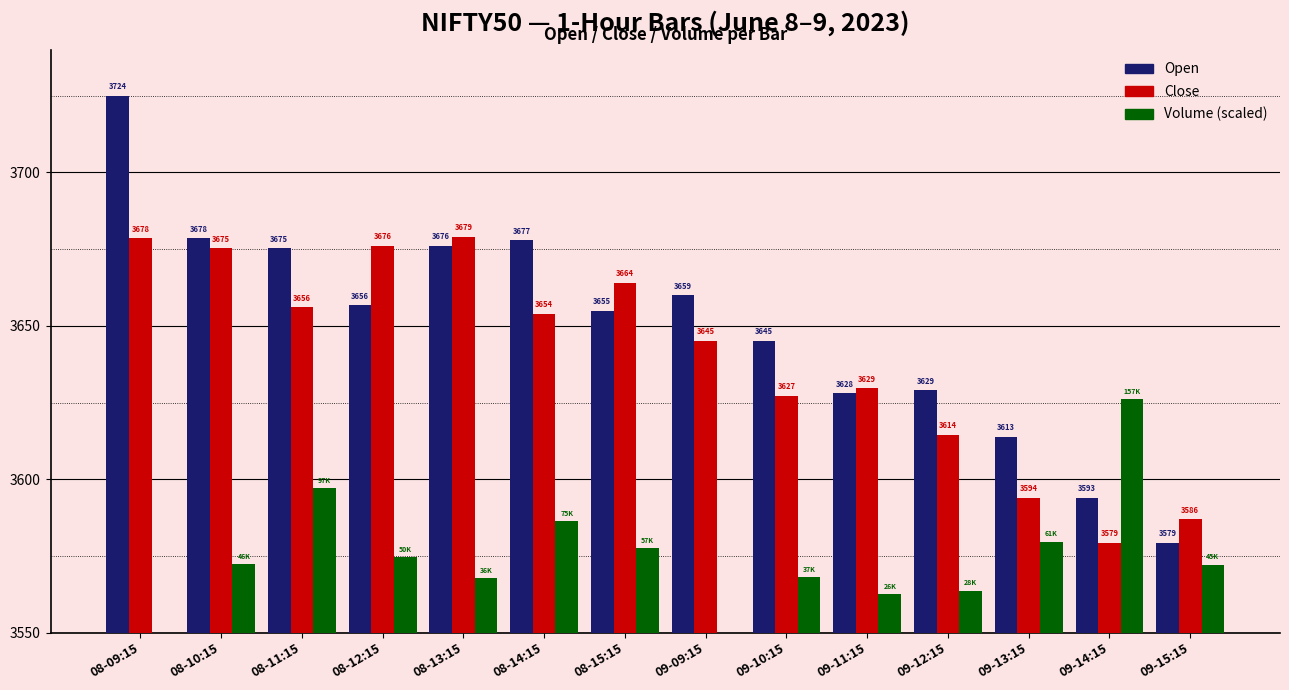

What is the minimum value shown in the chart?

3550.0